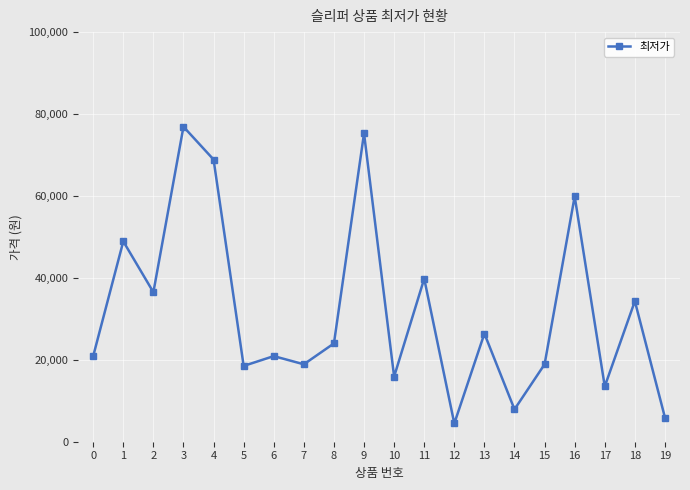

The chart shows a value of 7900 at 14. True or false?

True